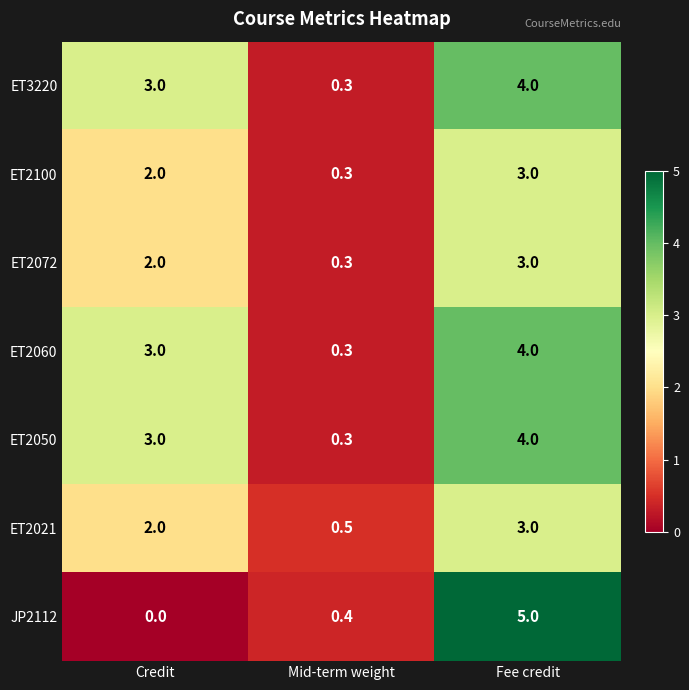

At which category is the sum across all series the highest?

Fee credit